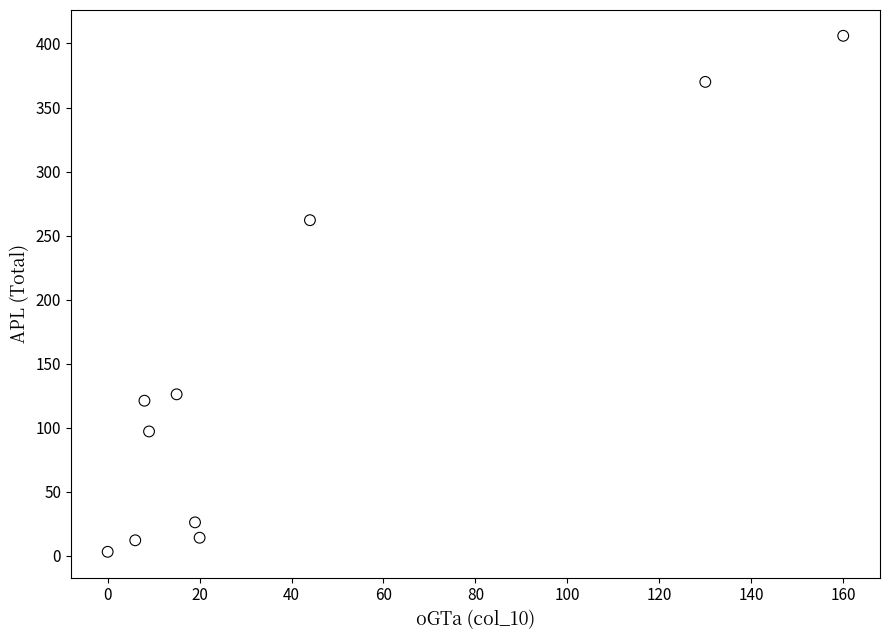

What Y value in the scatter plot is closest to 204?

262